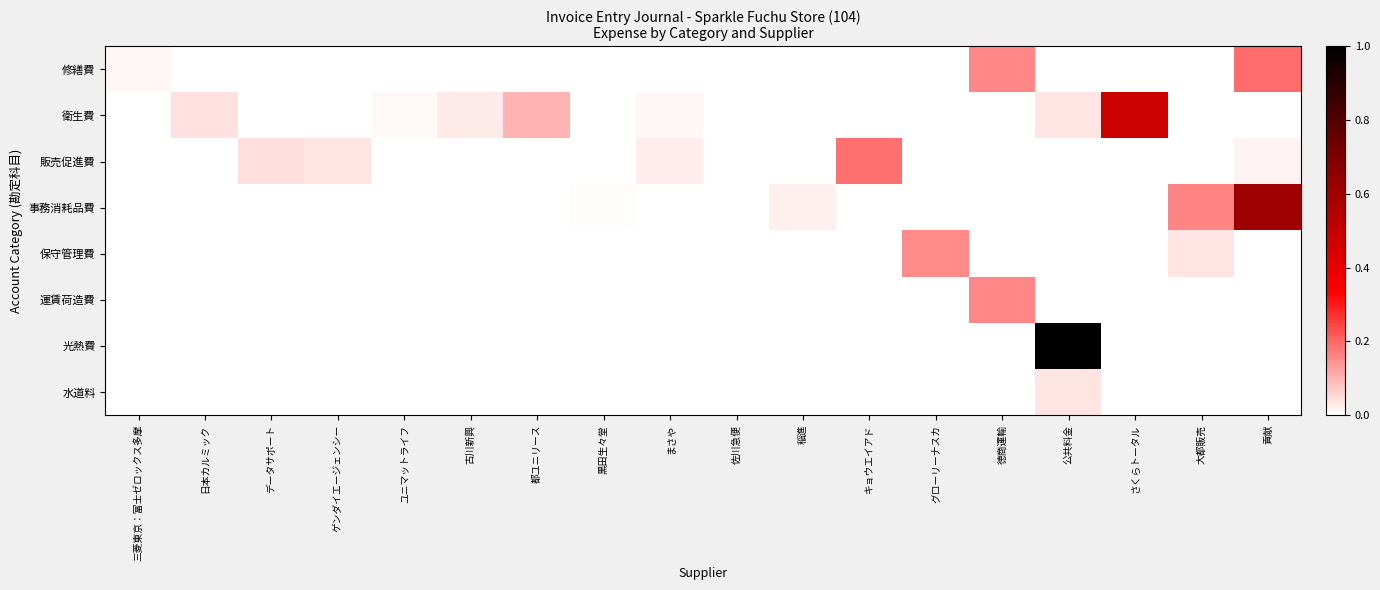

Which has a higher value, 三菱東京：富士ゼロックス多摩 or 稲進?

三菱東京：富士ゼロックス多摩